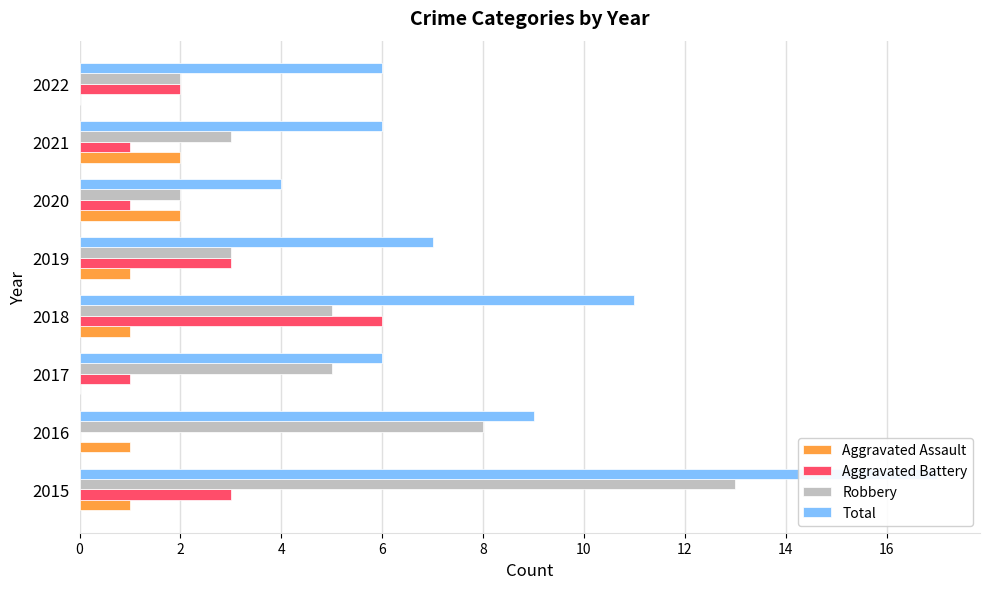

True or false: Aggravated Battery has a value of 3 at 2015.

True